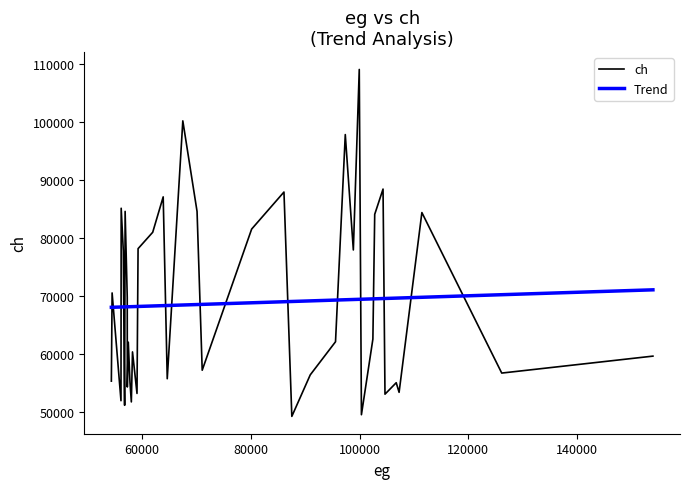

True or false: Trend and ch cross at least once.

True